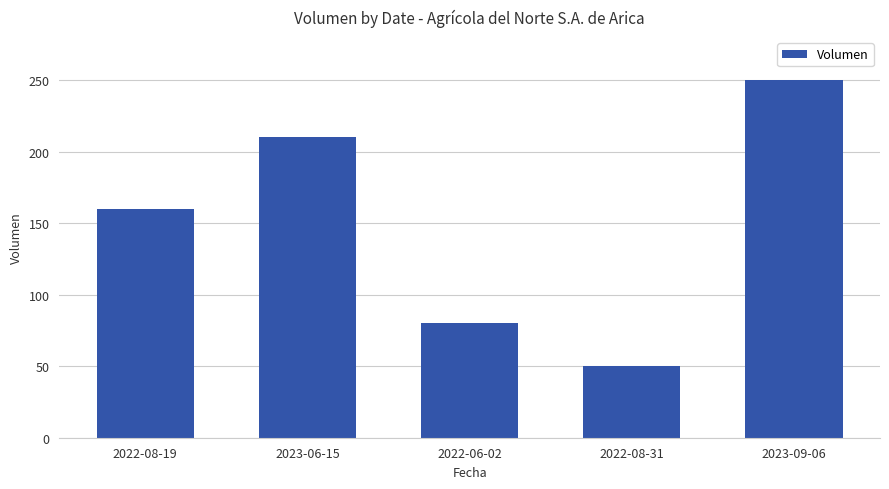

Count the values in the range 80 to 210.

3